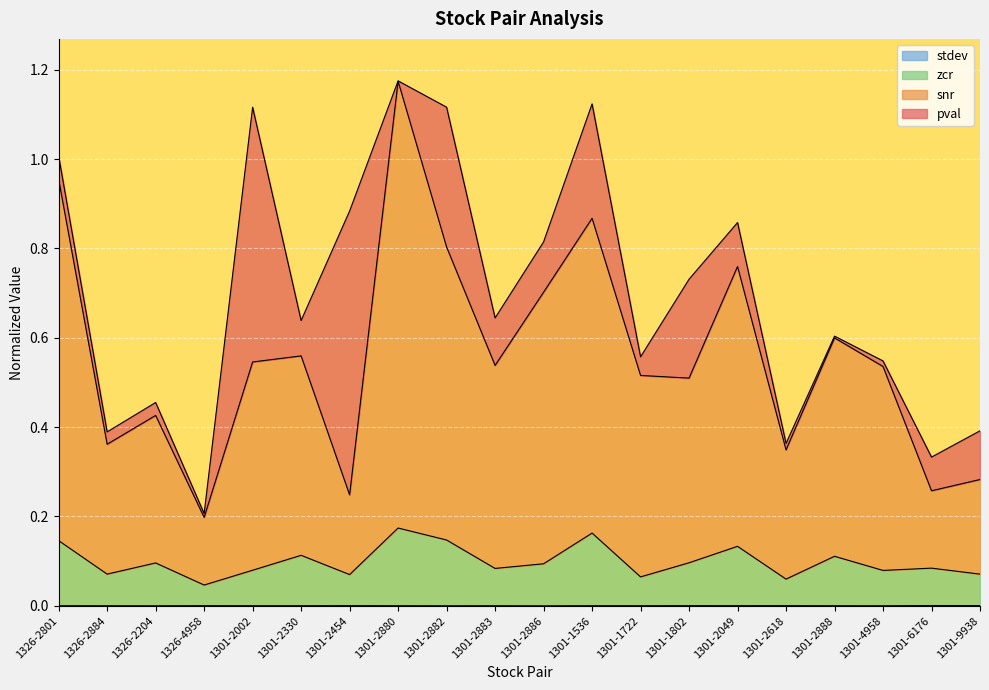

True or false: stdev and snr cross at least once.

False